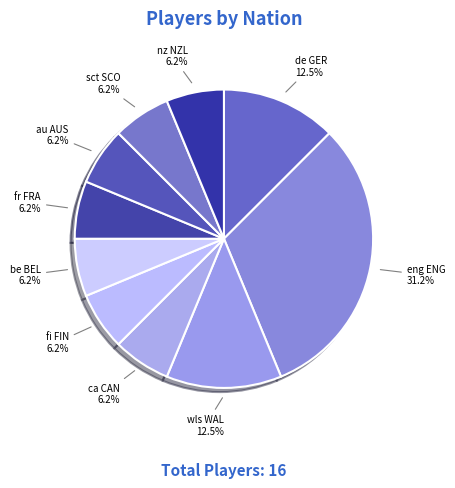

Count the number of slices in the pie.

10